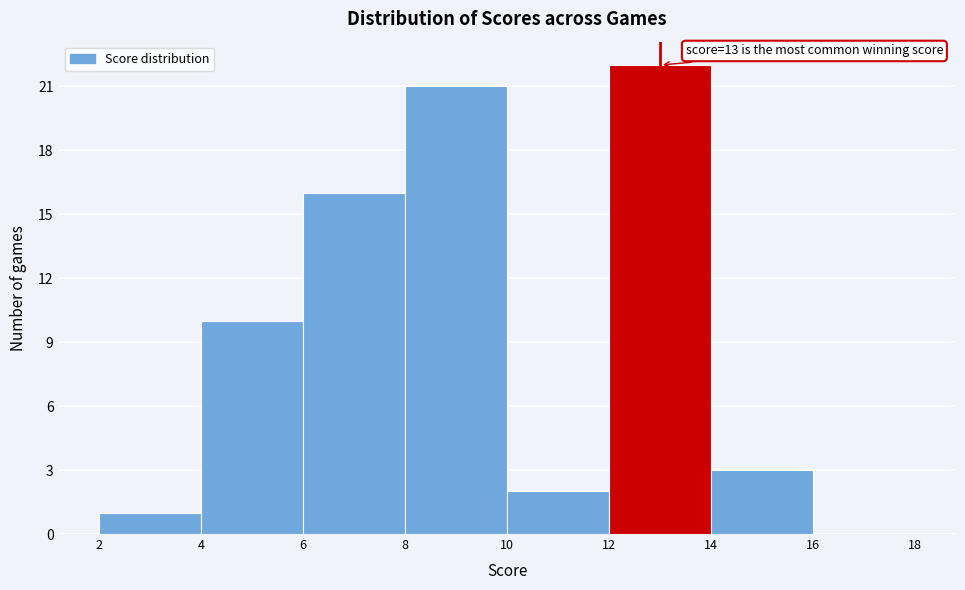

Which range on the x-axis has the tallest bar?

12 to 14